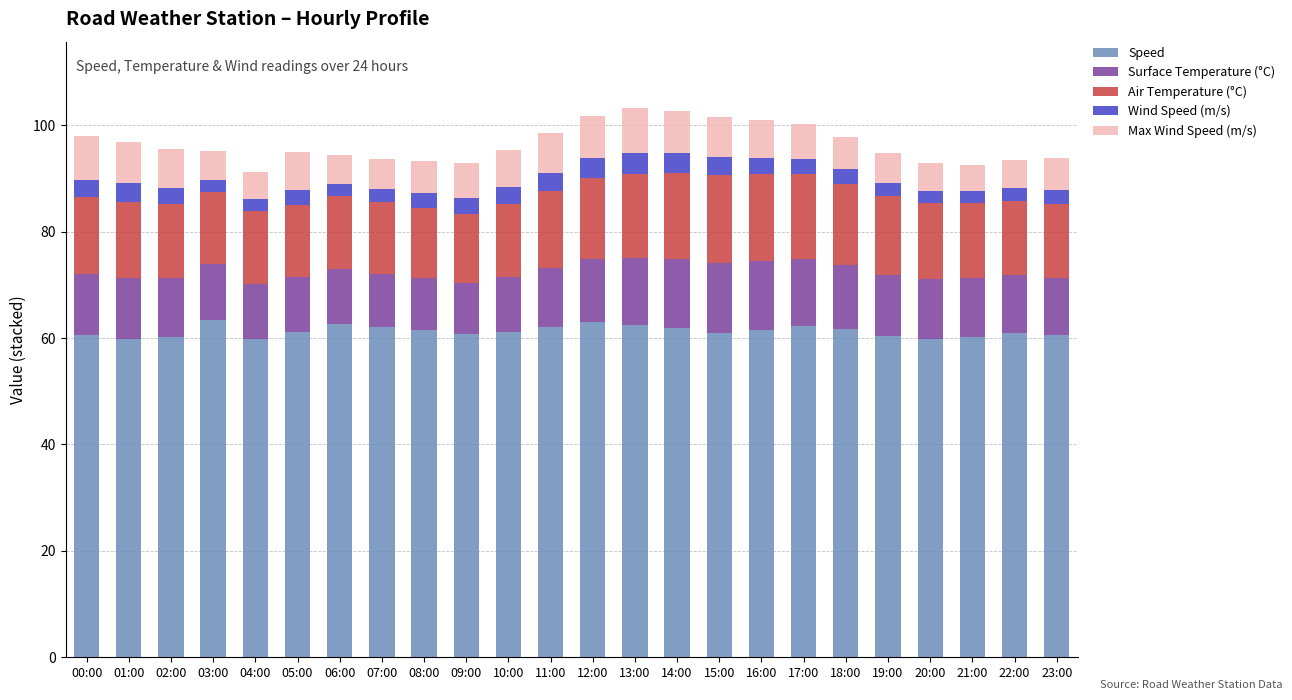

The Speed series shows 63.3 at 03:00. True or false?

True